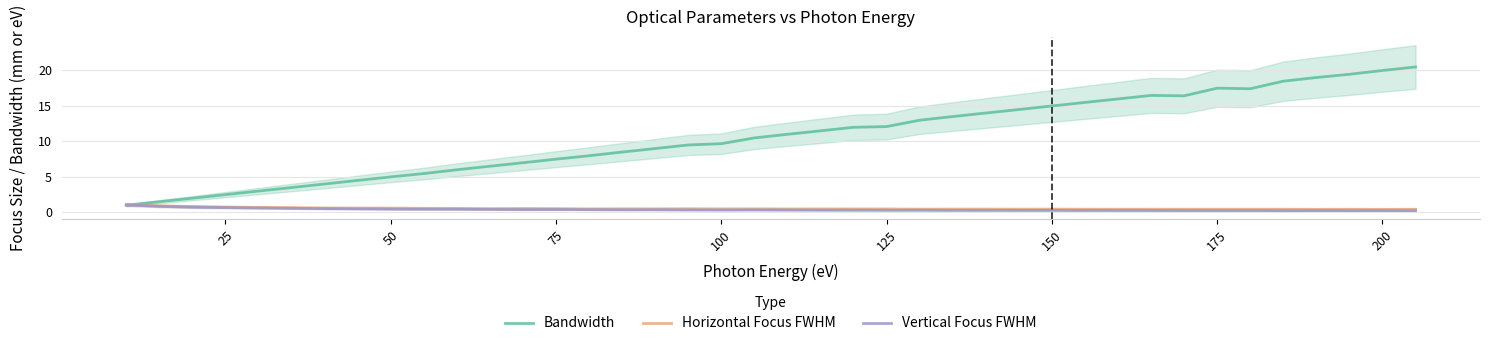

Which series has the widest spread of values?

Bandwidth